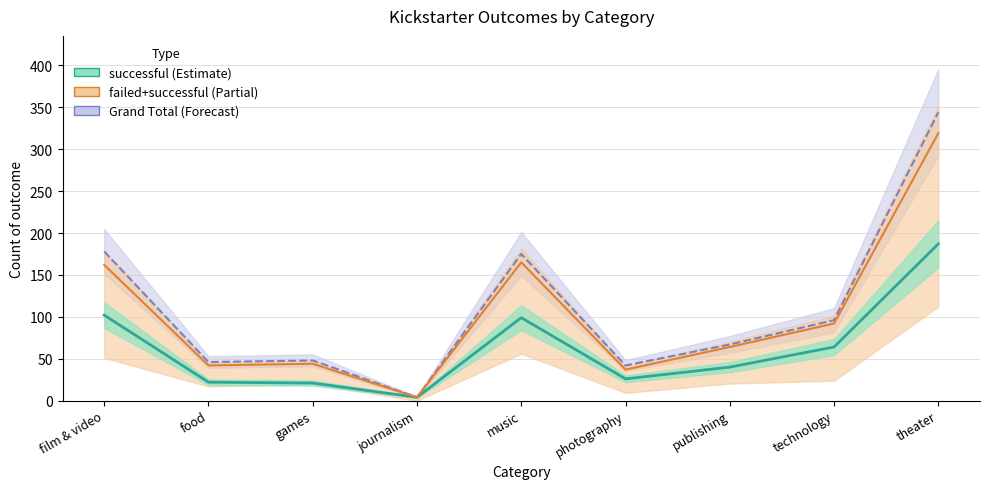

True or false: successful has more than 2 interior local peaks.

False